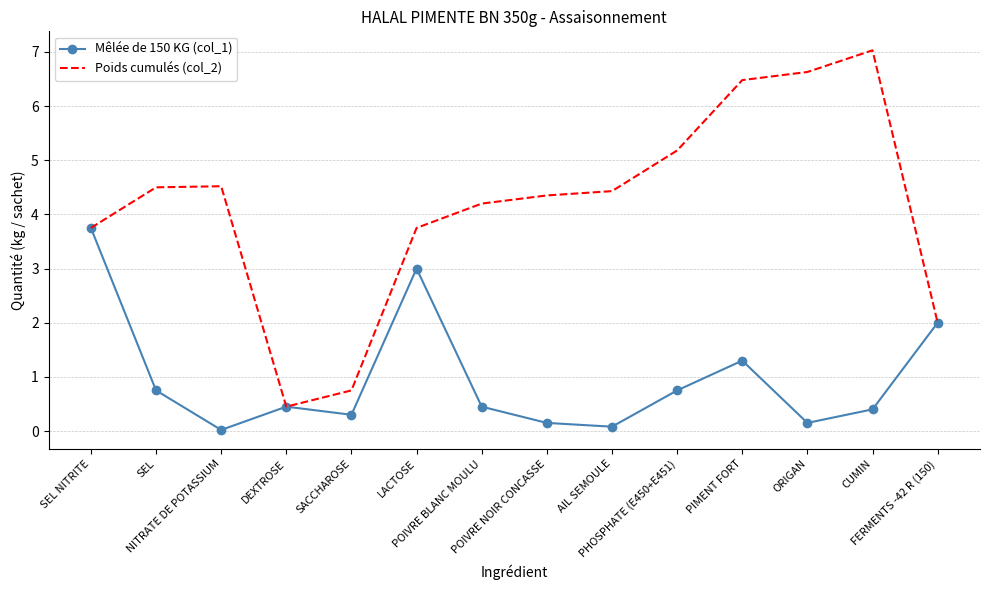

The value of Poids cumulés (col_2) at PIMENT FORT is 1.6. True or false?

False